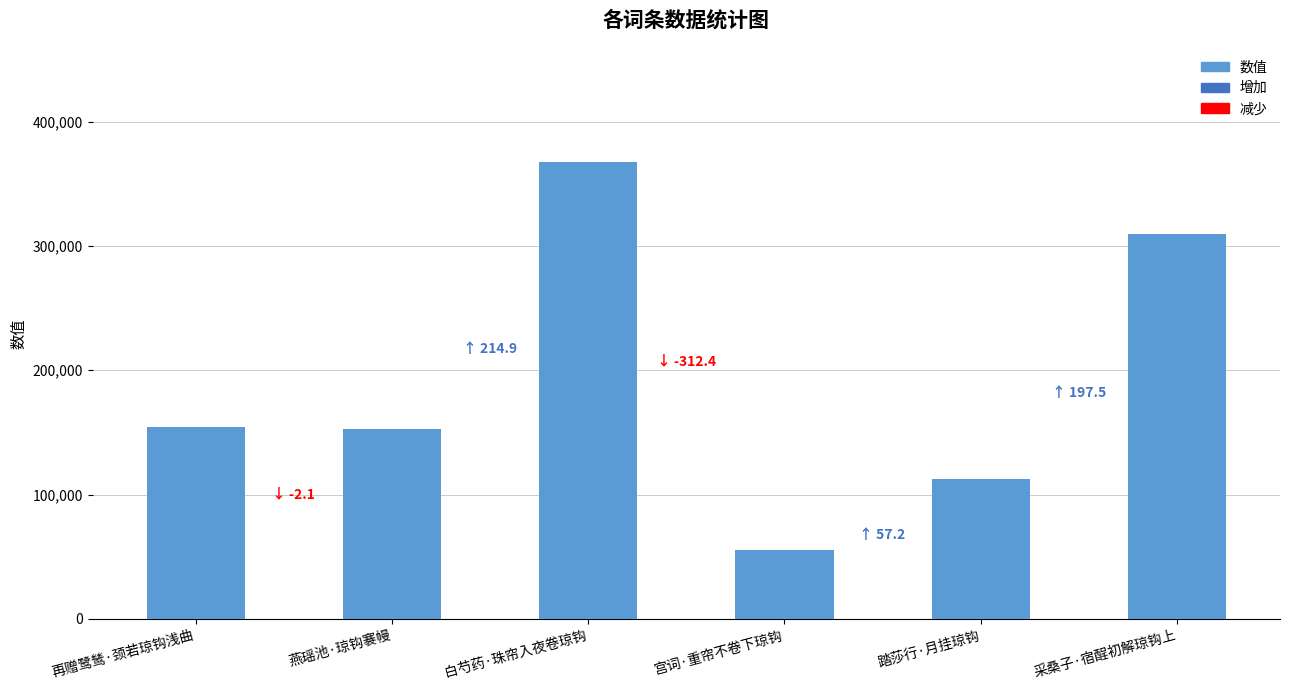

Which has a higher value, 白芍药·珠帘入夜卷琼钩 or 采桑子·宿酲初解琼钩上?

白芍药·珠帘入夜卷琼钩